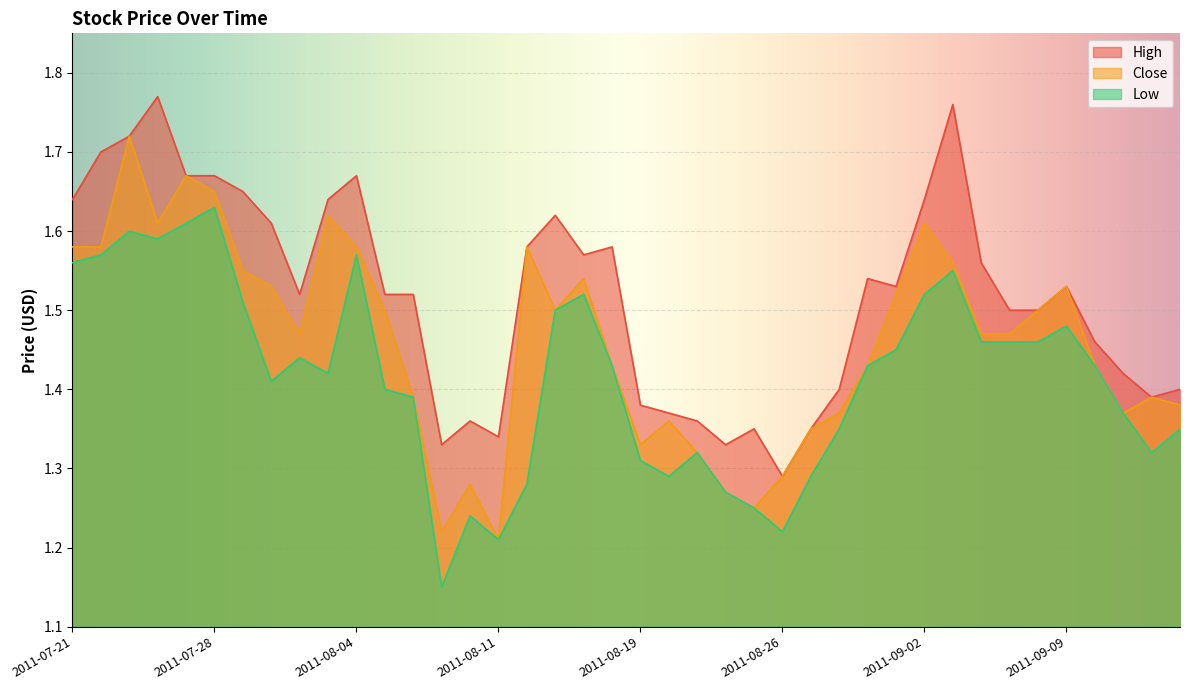

Does the chart display data point markers on the line(s)?

No